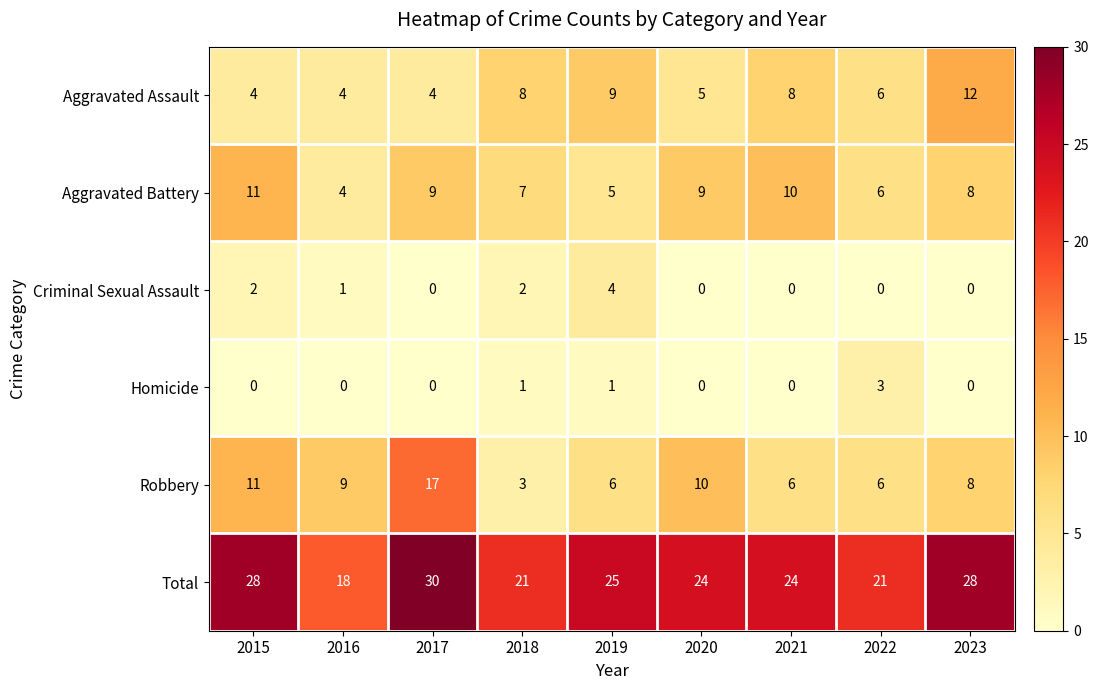

The value of Aggravated Assault at 2023 is 12. True or false?

True